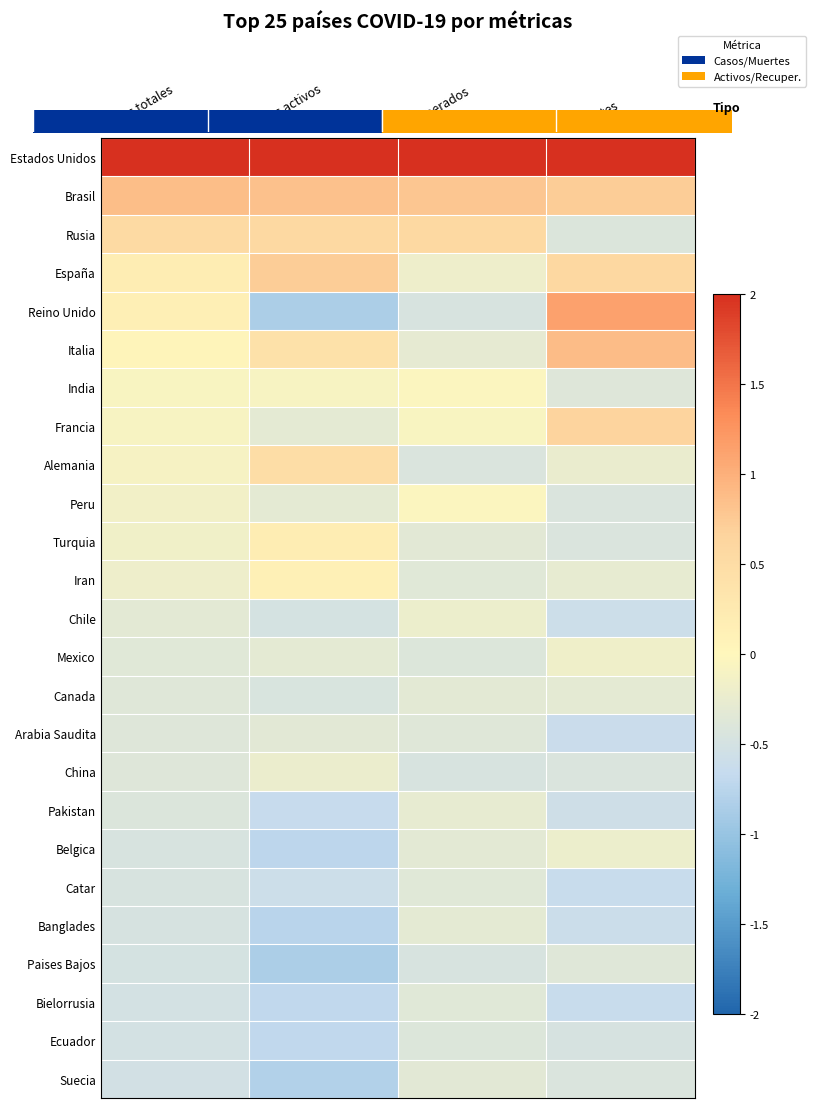

At Recuperados, list the series in order from smallest to largest.

Reino Unido, Paises Bajos, China, Alemania, Mexico, Ecuador, Arabia Saudita, Bielorrusia, Catar, Iran, Suecia, Turquia, Belgica, Canada, Banglades, Italia, Pakistan, Chile, España, Francia, Peru, India, Rusia, Brasil, Estados Unidos